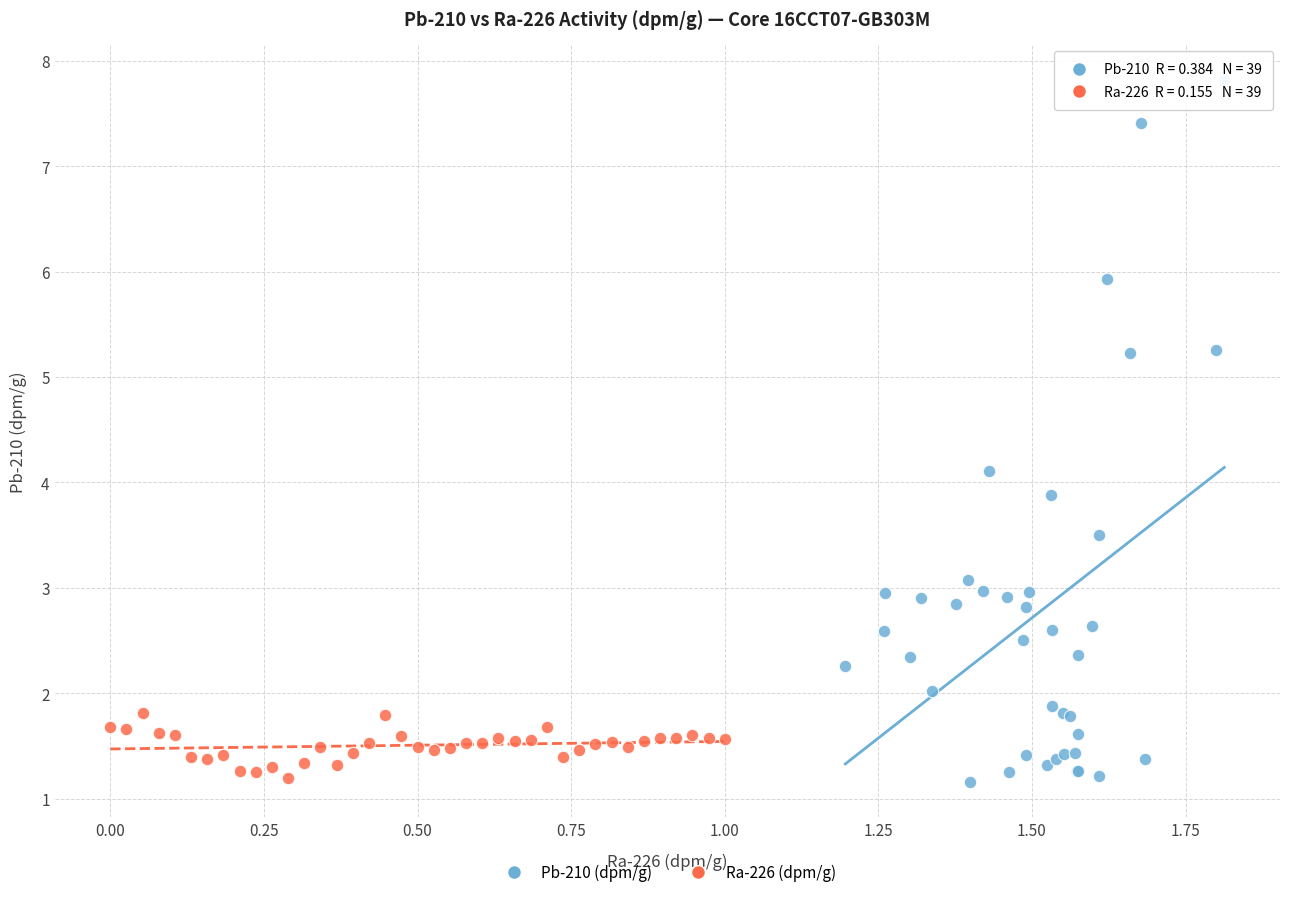

Which series reaches the maximum Y coordinate?

Pb-210 (dpm/g)